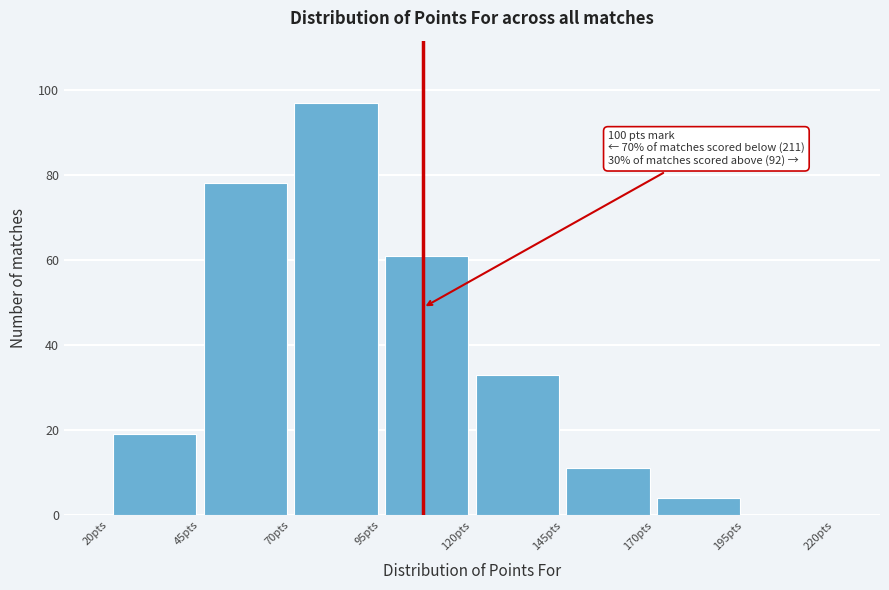

Which range on the x-axis has the tallest bar?

70 to 95